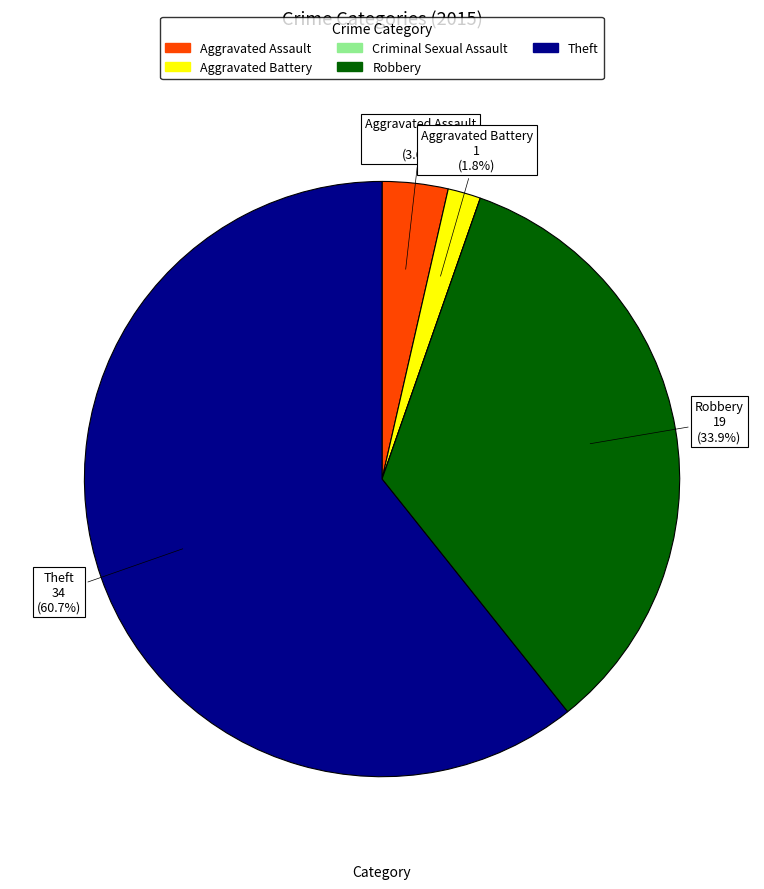

Is it true that Theft is 70% of the pie?

False